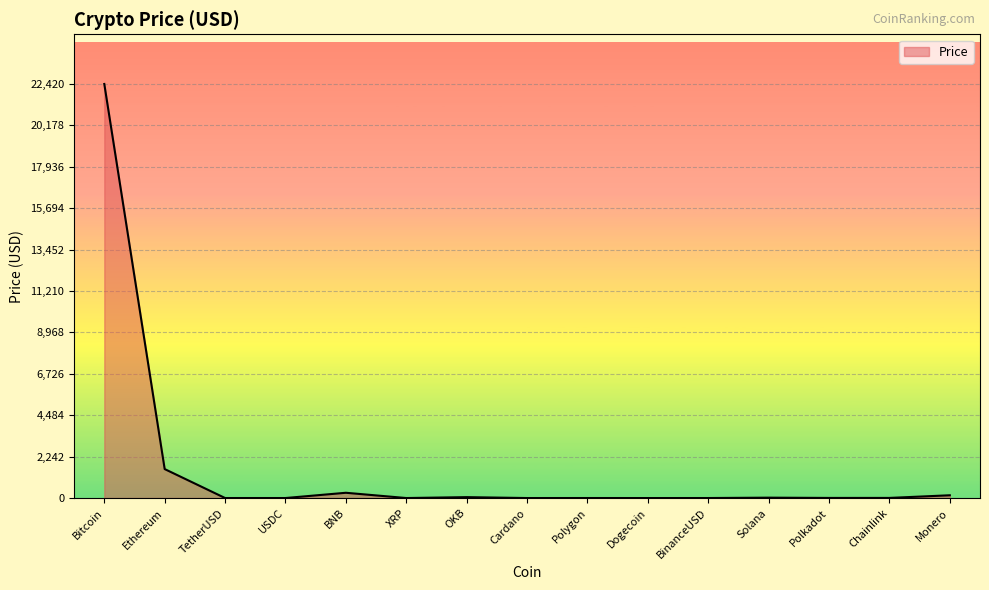

What is the greatest value displayed?

22420.5